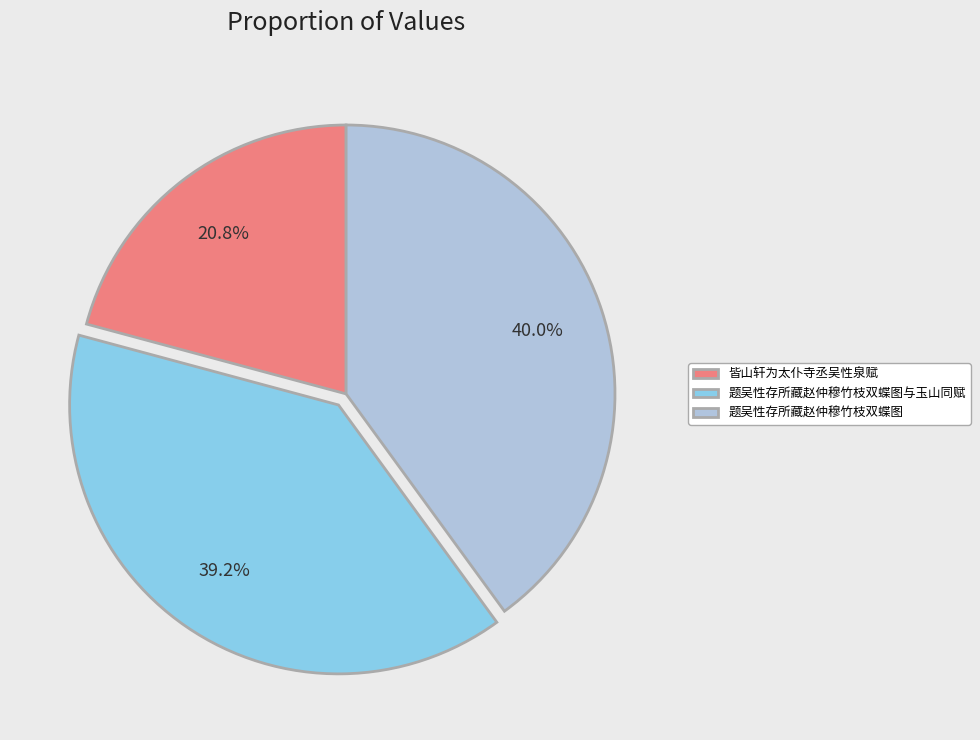

To the nearest percent, what is the combined percentage of 题吴性存所藏赵仲穆竹枝双蝶图与玉山同赋 and 题吴性存所藏赵仲穆竹枝双蝶图?

79%